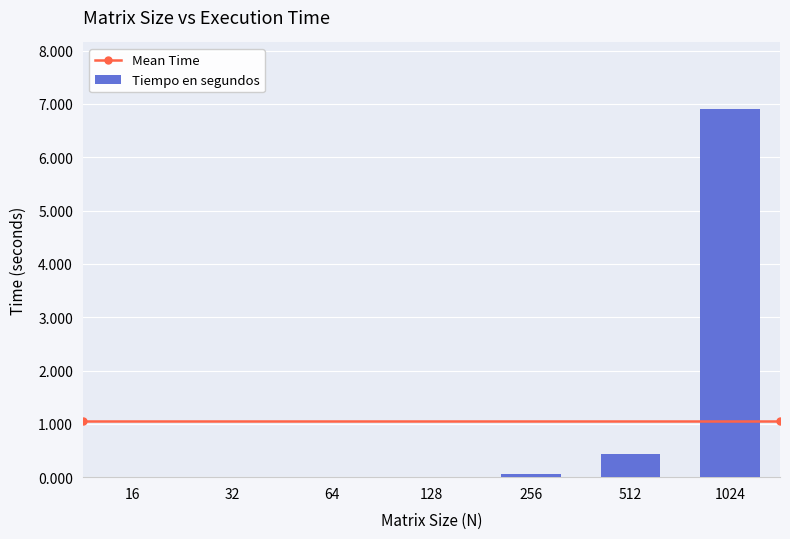

True or false: the data shows 0.0 at 32.

True